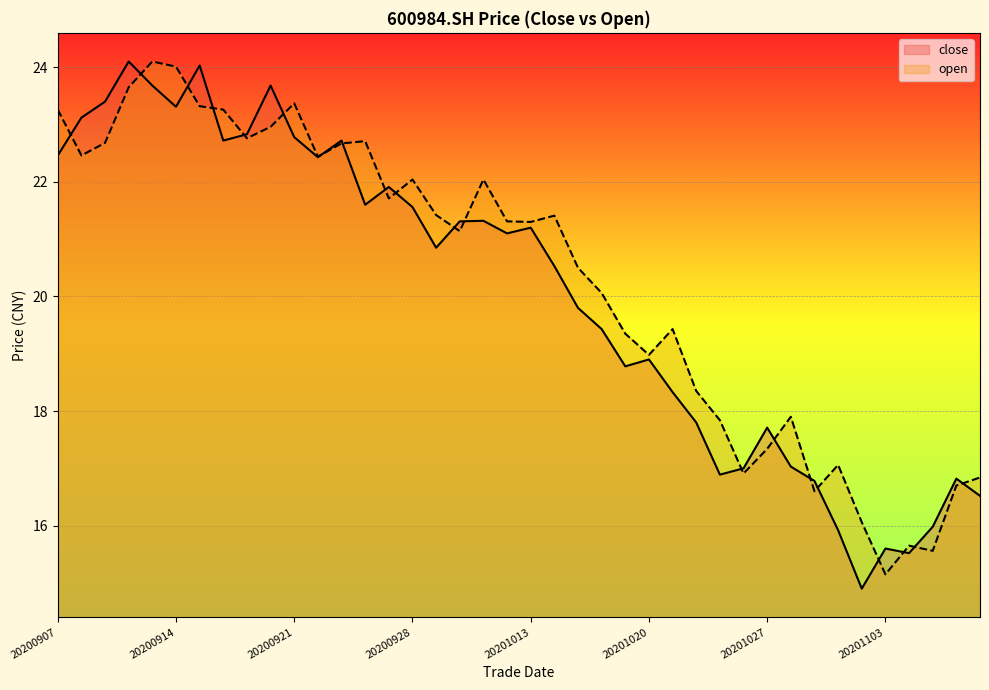

Which series ends up on top after the final intersection of open and close?

open